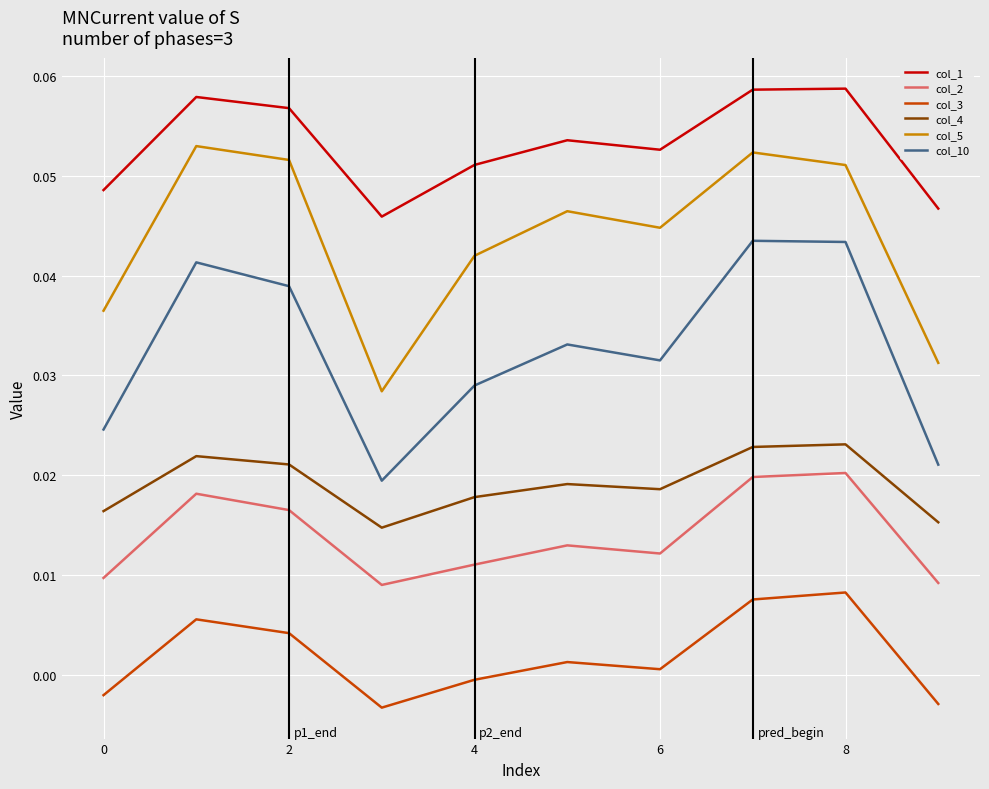

Does the chart have visible grid lines?

Yes